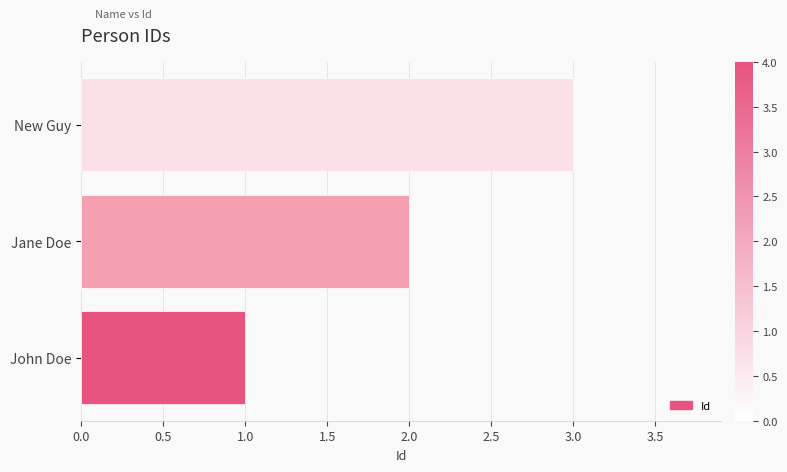

Are the bars grouped side by side (vs. stacked)?

No